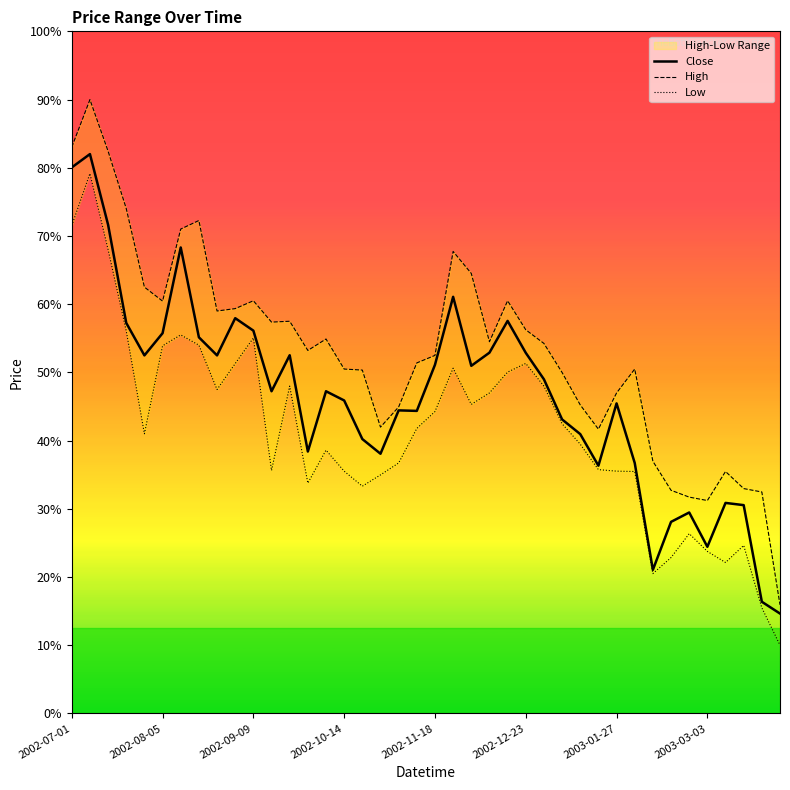

Where is Low nearest to the value 253?

2002-11-18